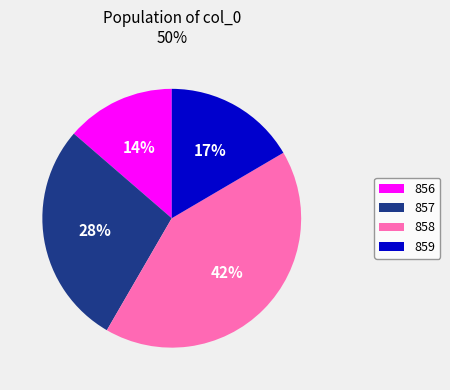

Is there any slice that represents more than half of the pie?

No